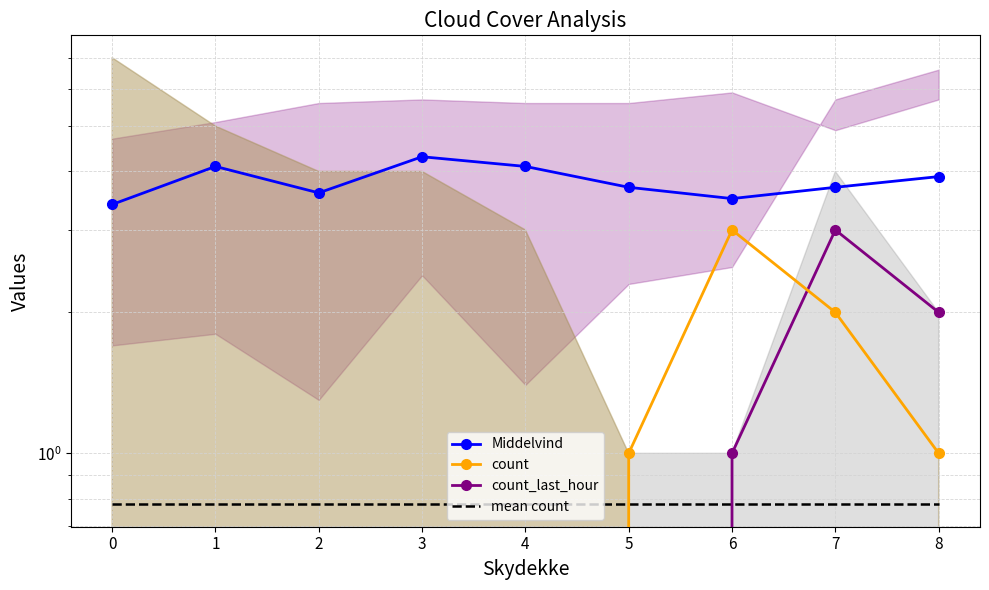

At which category is the sum across all series the highest?

7